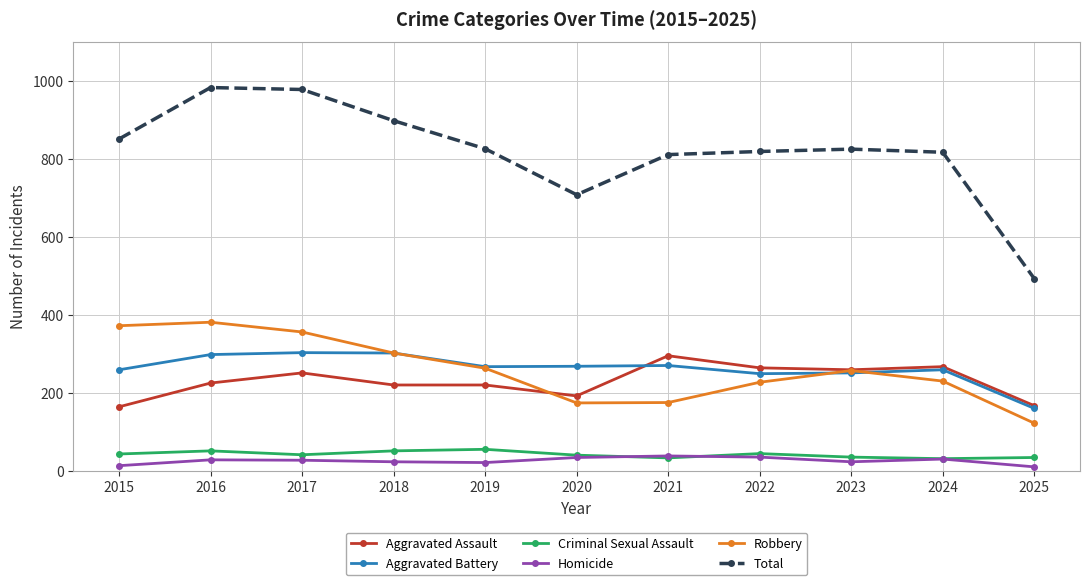

What is the spread (max minus min) of values at 2017?

951